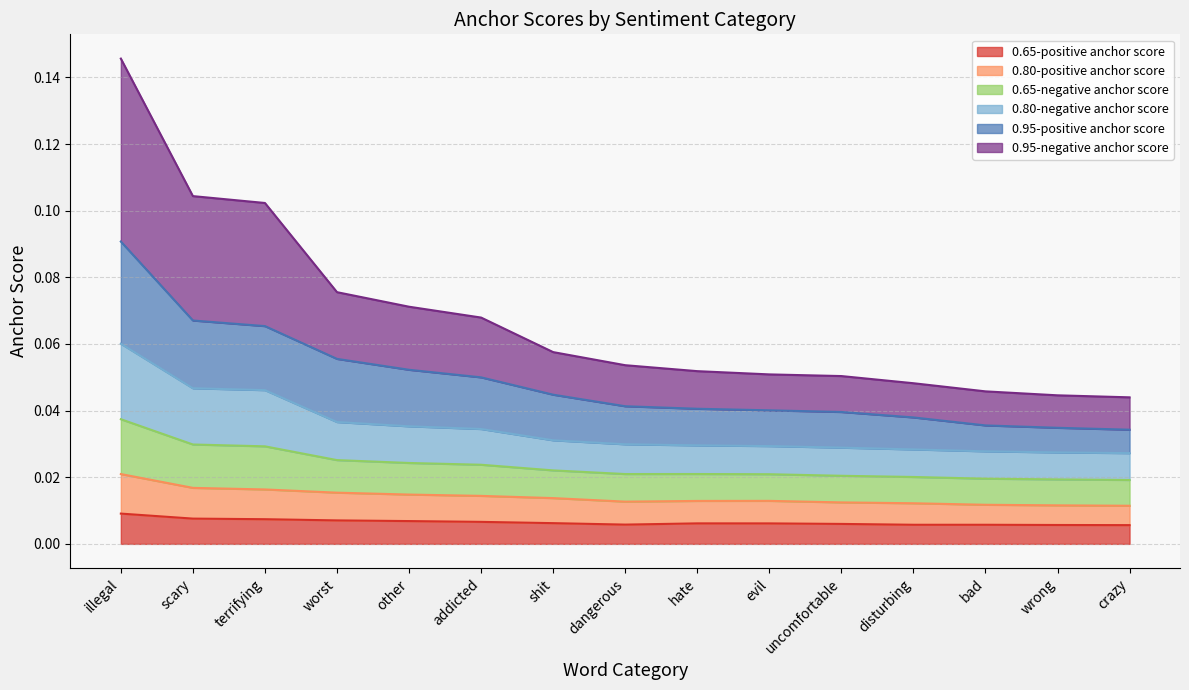

How many lines are shown in the chart?

6